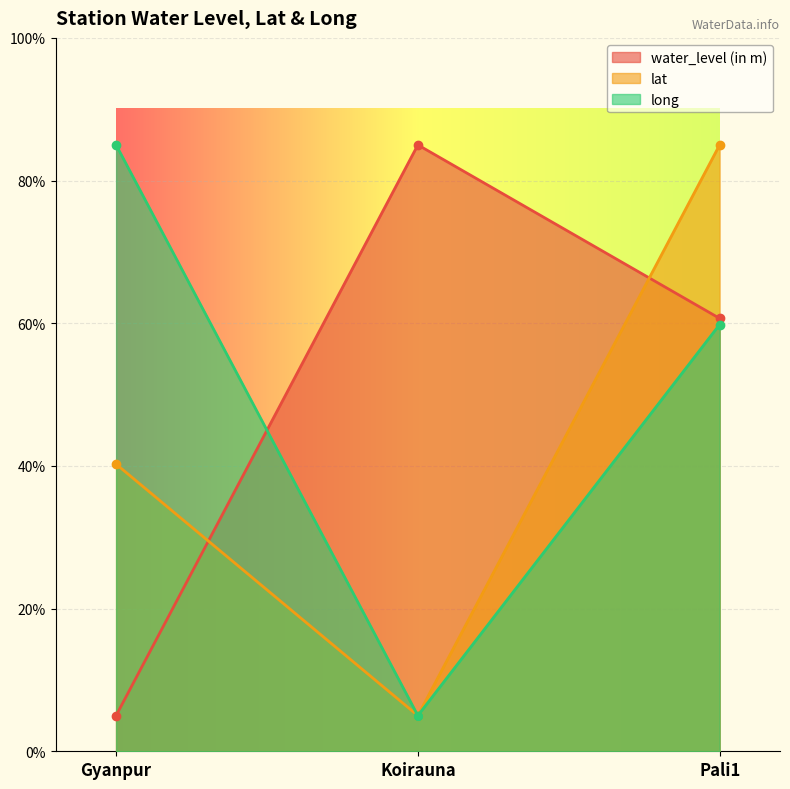

Is the value of long at Pali1 greater than the value of water_level (in m) at Gyanpur?

Yes